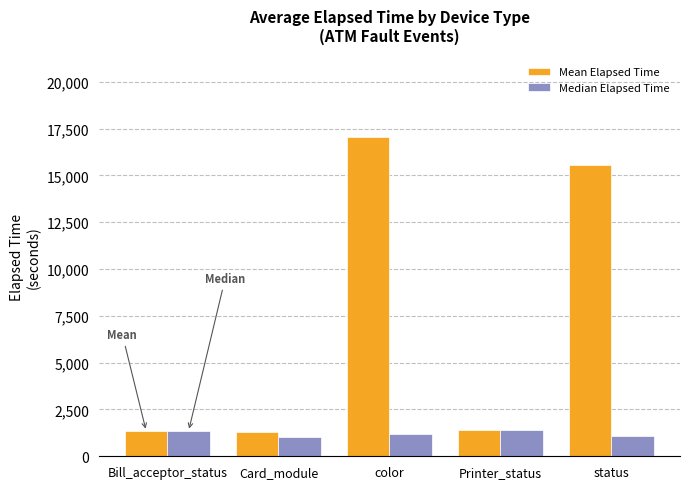

Rank the series at Card_module from lowest to highest value.

Median Elapsed Time, Mean Elapsed Time